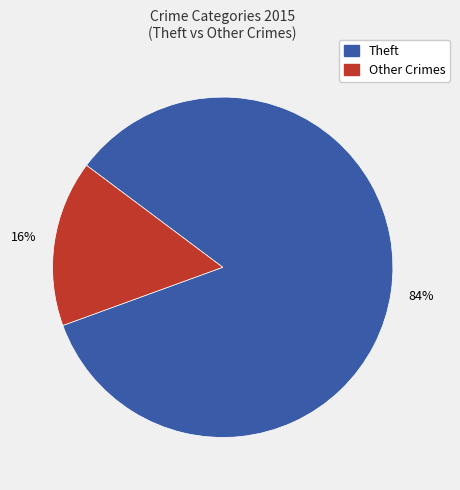

To the nearest percent, what is the difference between the largest and smallest slice percentages?

68%